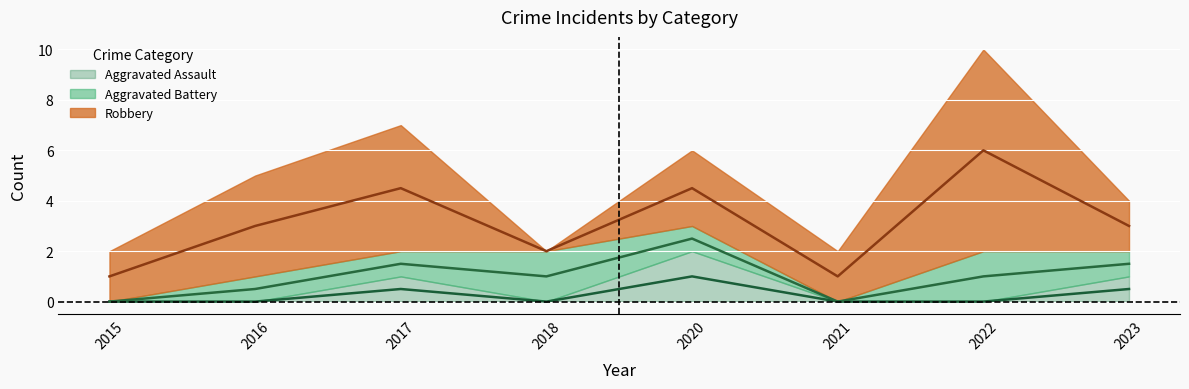

Which series has the largest range (max minus min)?

Robbery